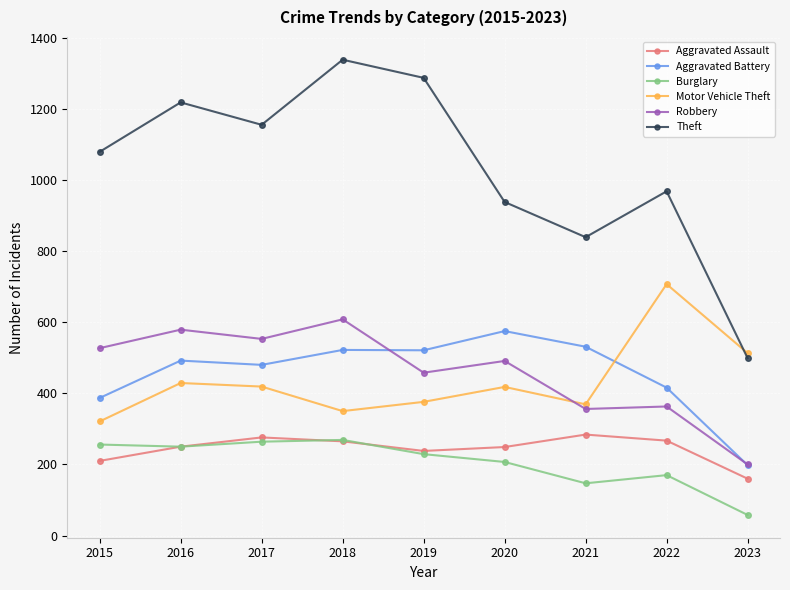

How many lines are shown in the chart?

6